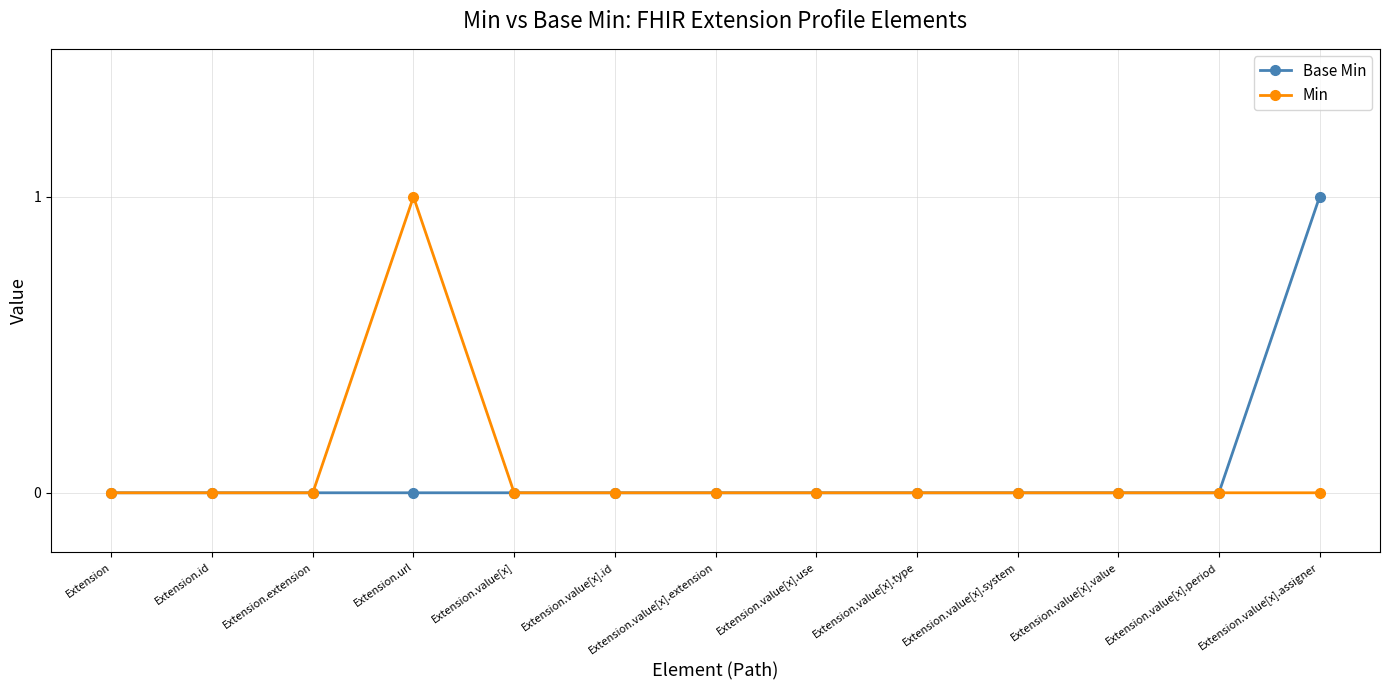

Count the Min values in the range 0 to 1.

13